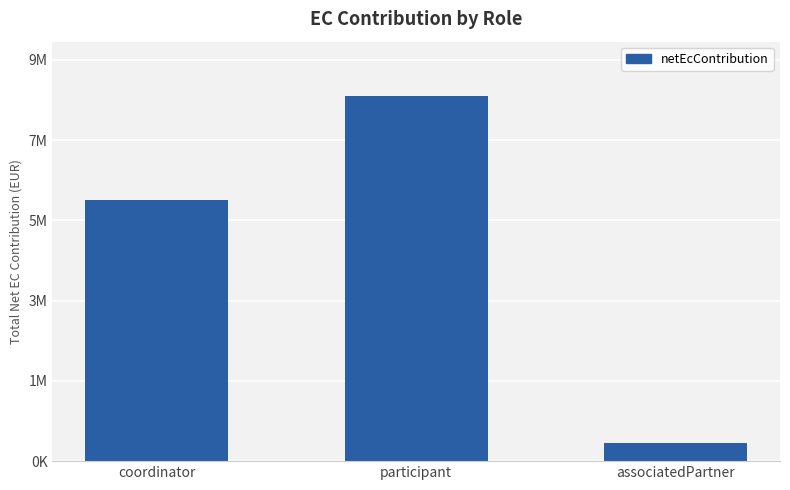

What is the difference between the maximum and minimum values?

8322703.4